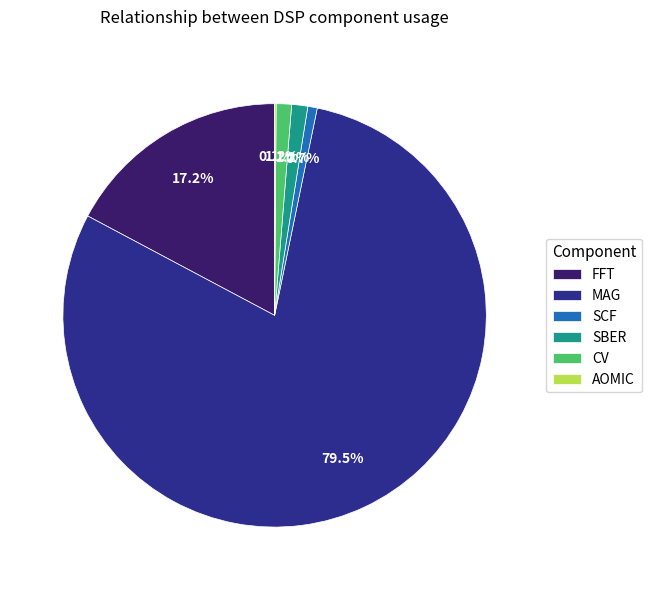

Combined, do SCF and CV account for over 50%?

No